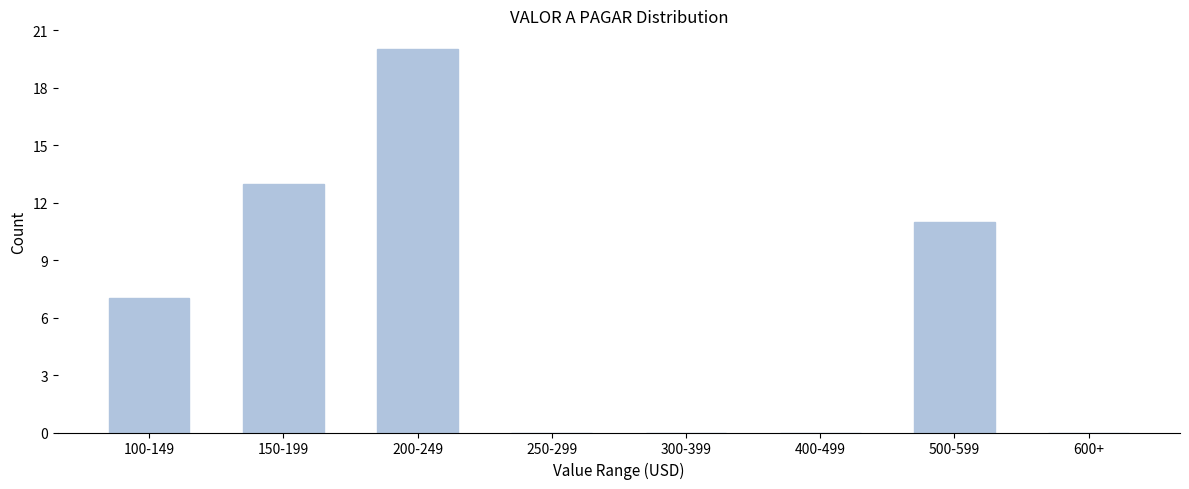

Reading left to right, transcribe all the data shown in this chart.

100-149=7	150-199=13	200-249=20	250-299=0	300-399=0	400-499=0	500-599=11	600+=0